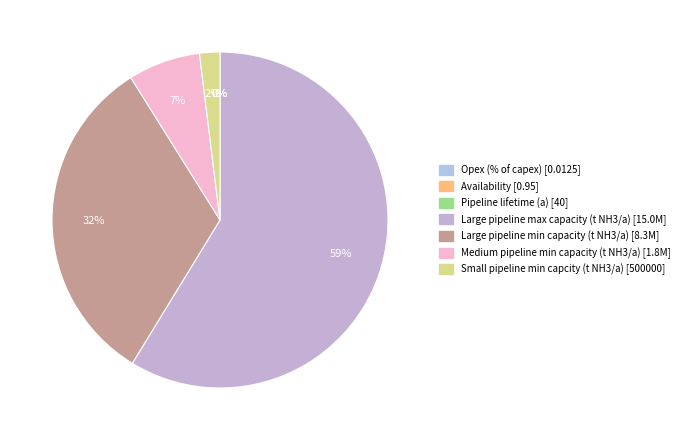

How much of the chart is everything except Opex (% of capex)?

100.0%